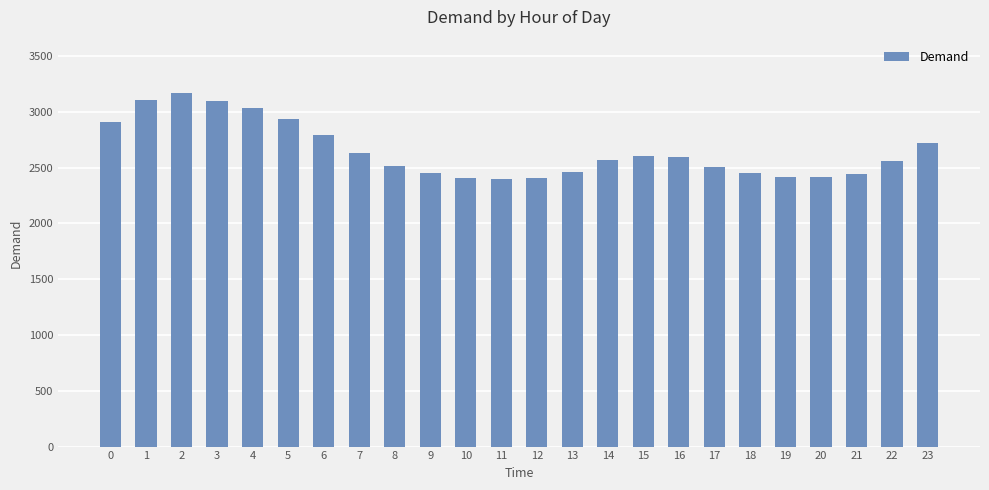

Is it true that the value at 10 is 2407?

True